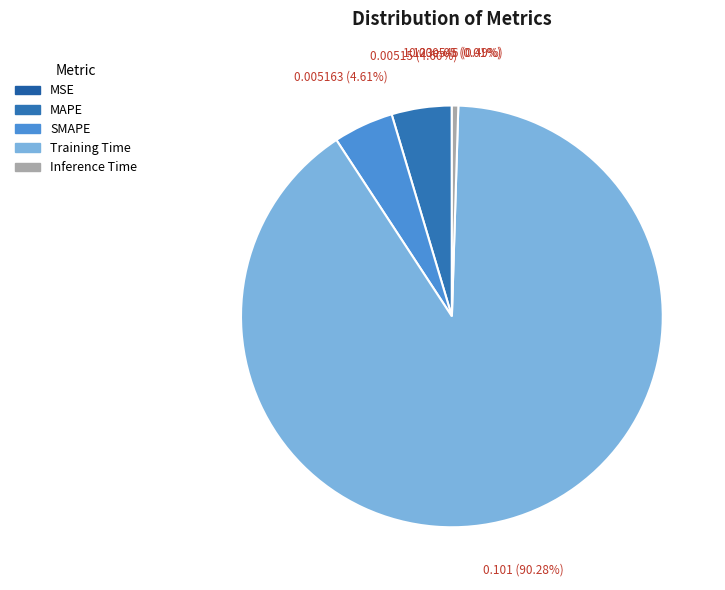

Which slice is the largest?

Training Time